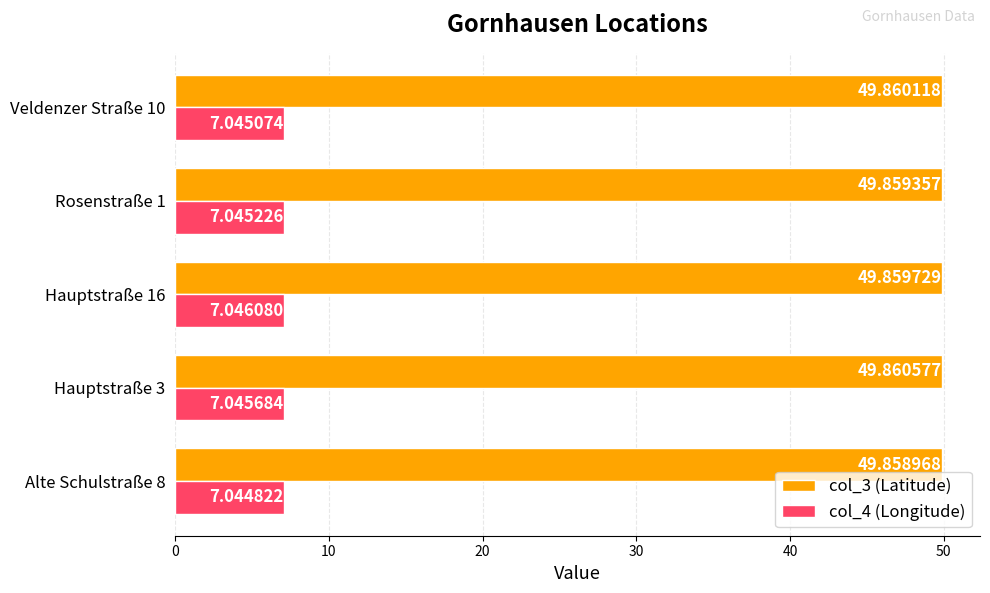

What is the sum of the col_4 (Longitude) values at Veldenzer Straße 10 and Alte Schulstraße 8?

14.1